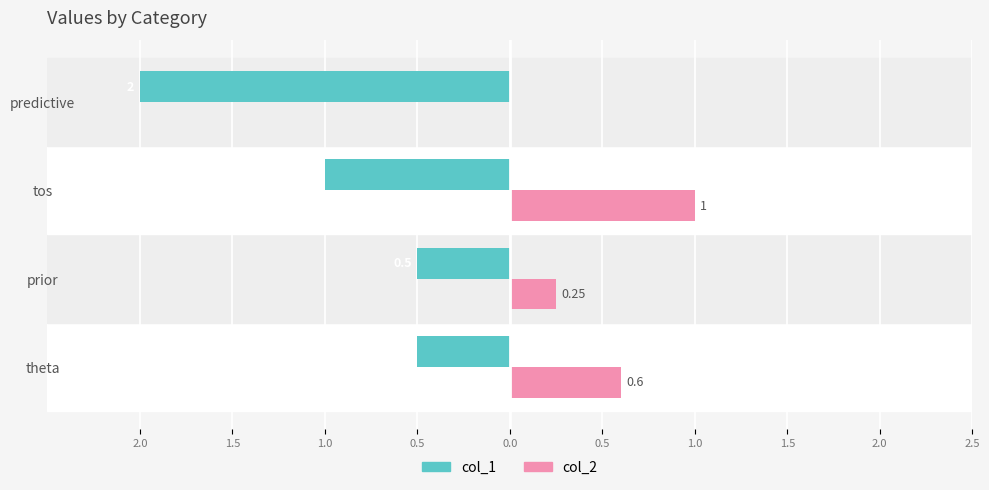

What are all the series names shown in the legend?

col_1, col_2